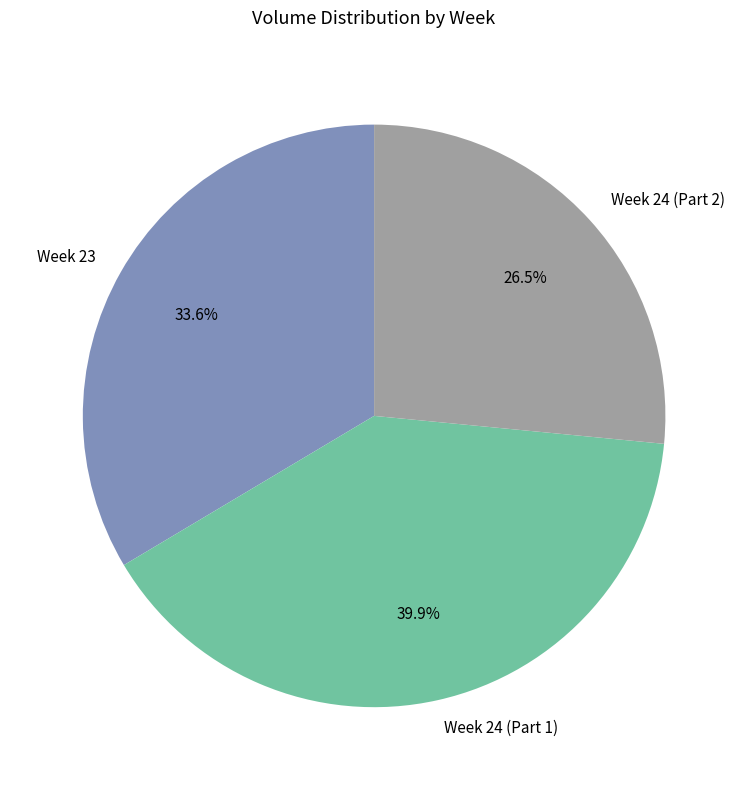

How many segments does this pie chart have?

3